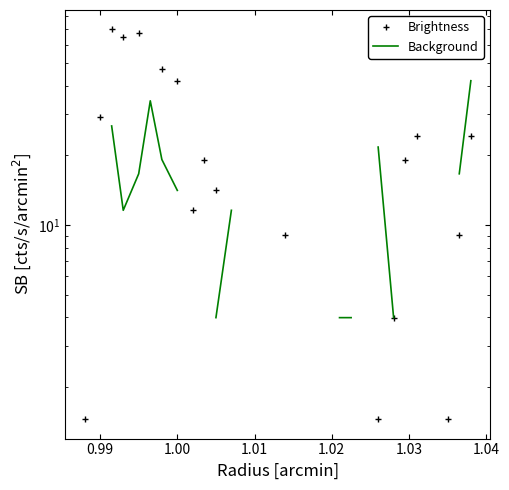

Count the number of data series in this chart.

2